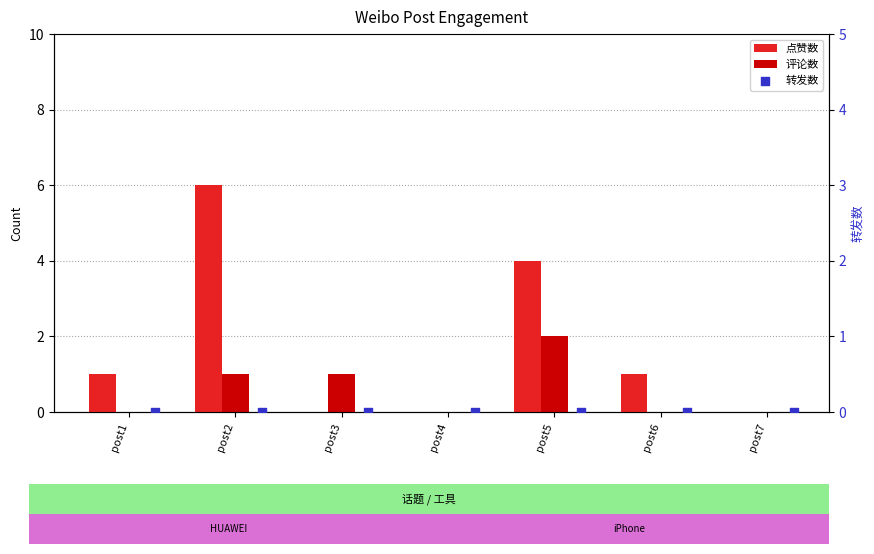

Is the value of 点赞数 at post5 greater than the value of 评论数 at post5?

Yes